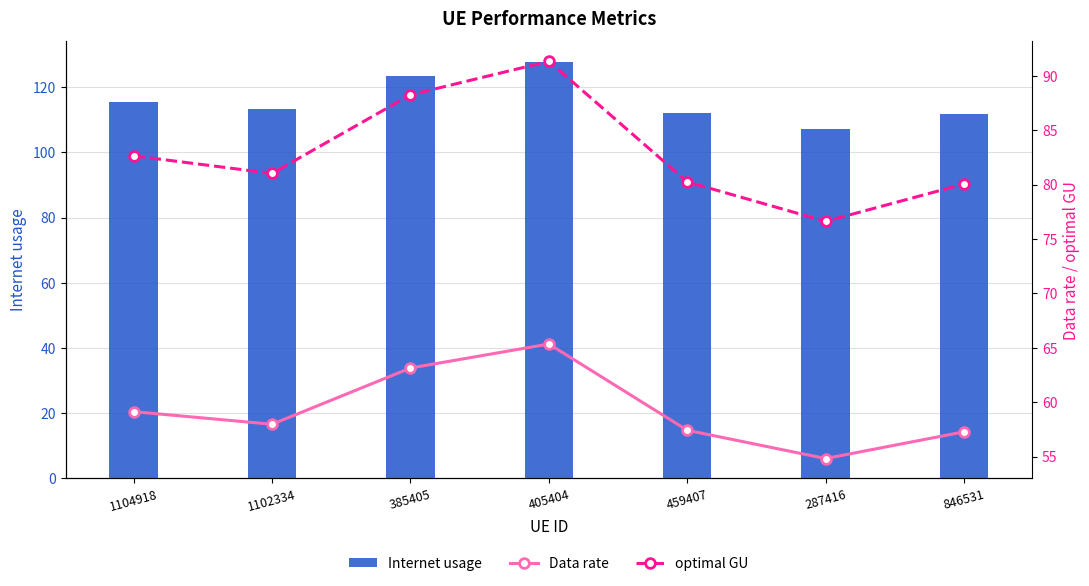

How many groups of bars are there?

7